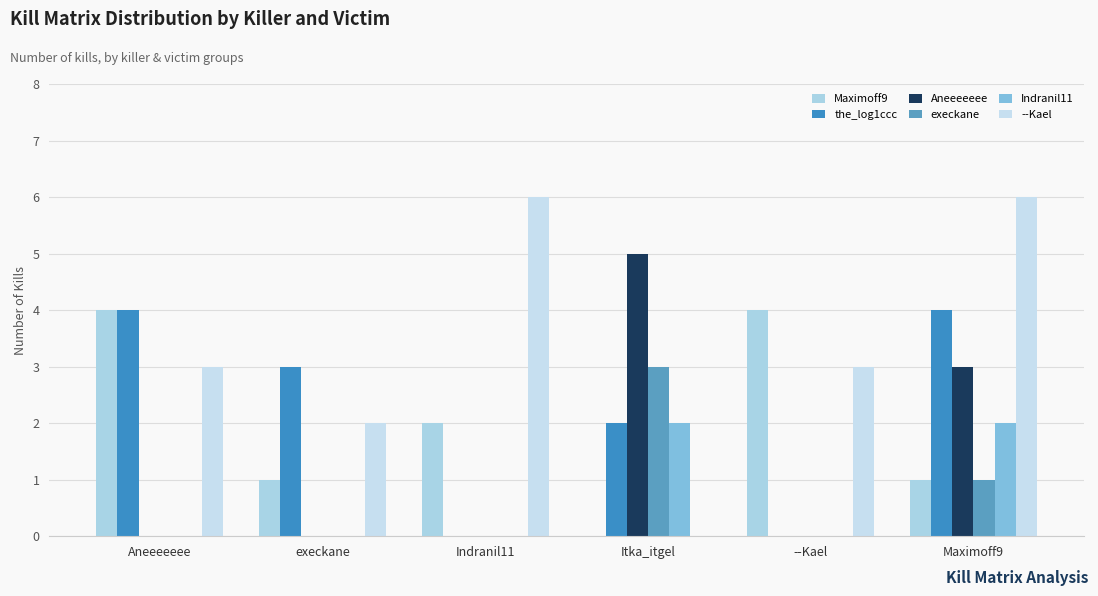

Which category has the highest value in the execkane series?

Itka_itgel